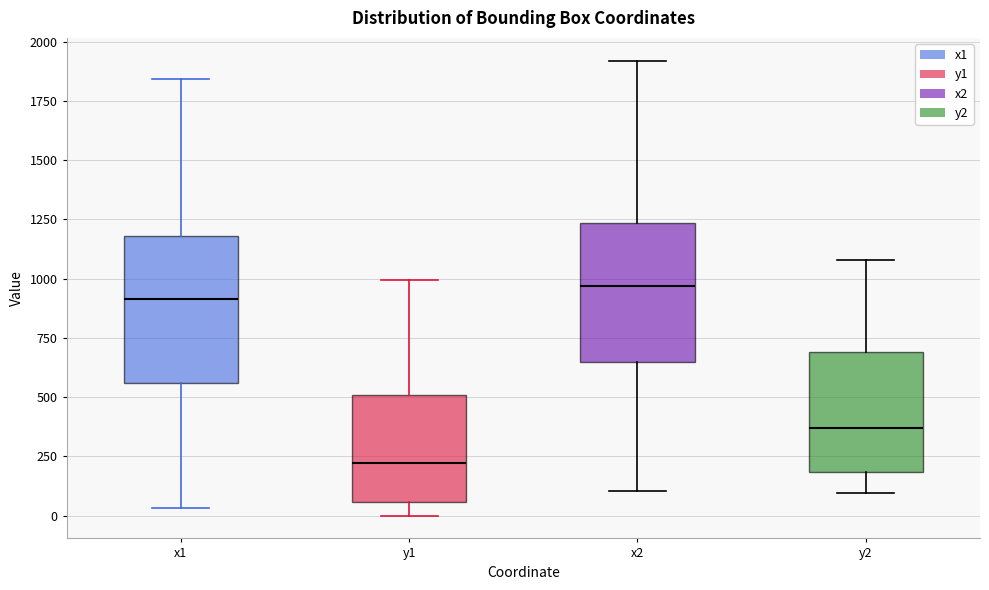

Which box has the lowest median line?

y1